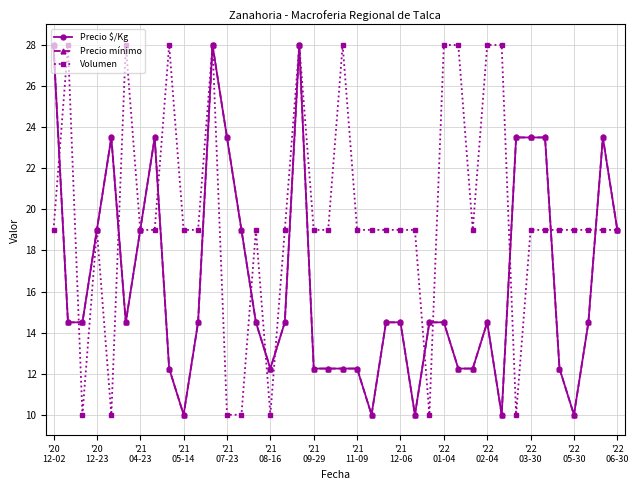

What is the highest value of the Precio mínimo series?

28.0